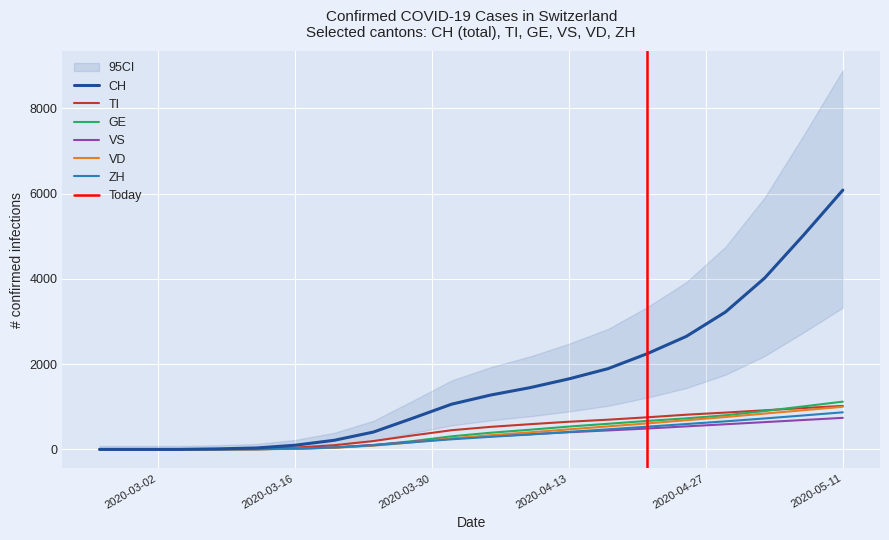

At which label is VS closest to 370?

2020-04-09